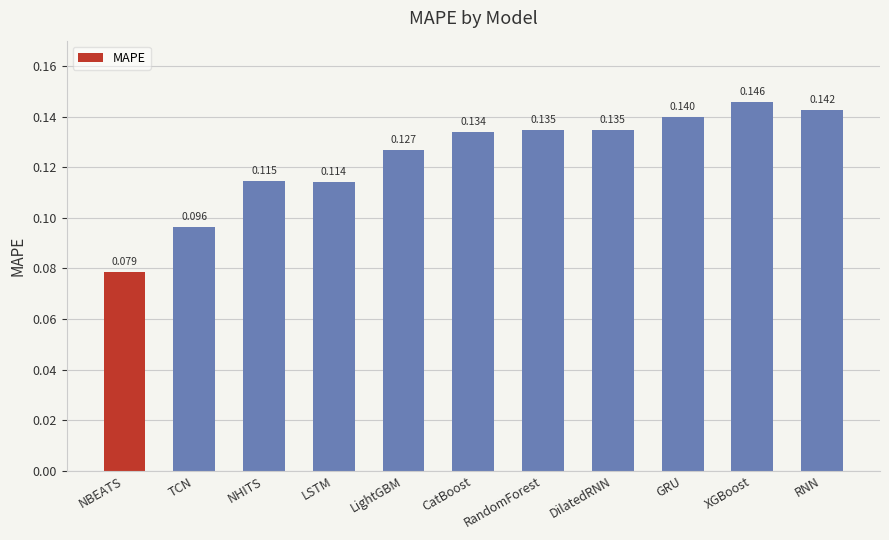

Which has a higher value, TCN or RNN?

RNN